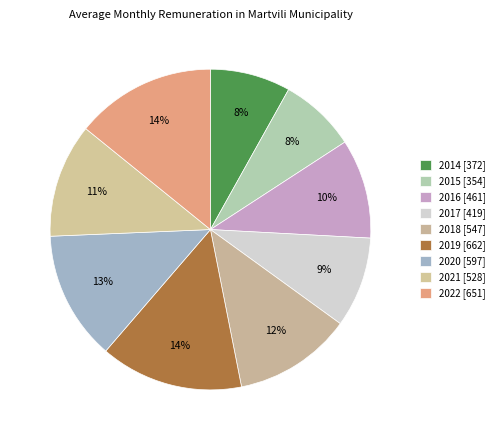

Count the number of slices in the pie.

9